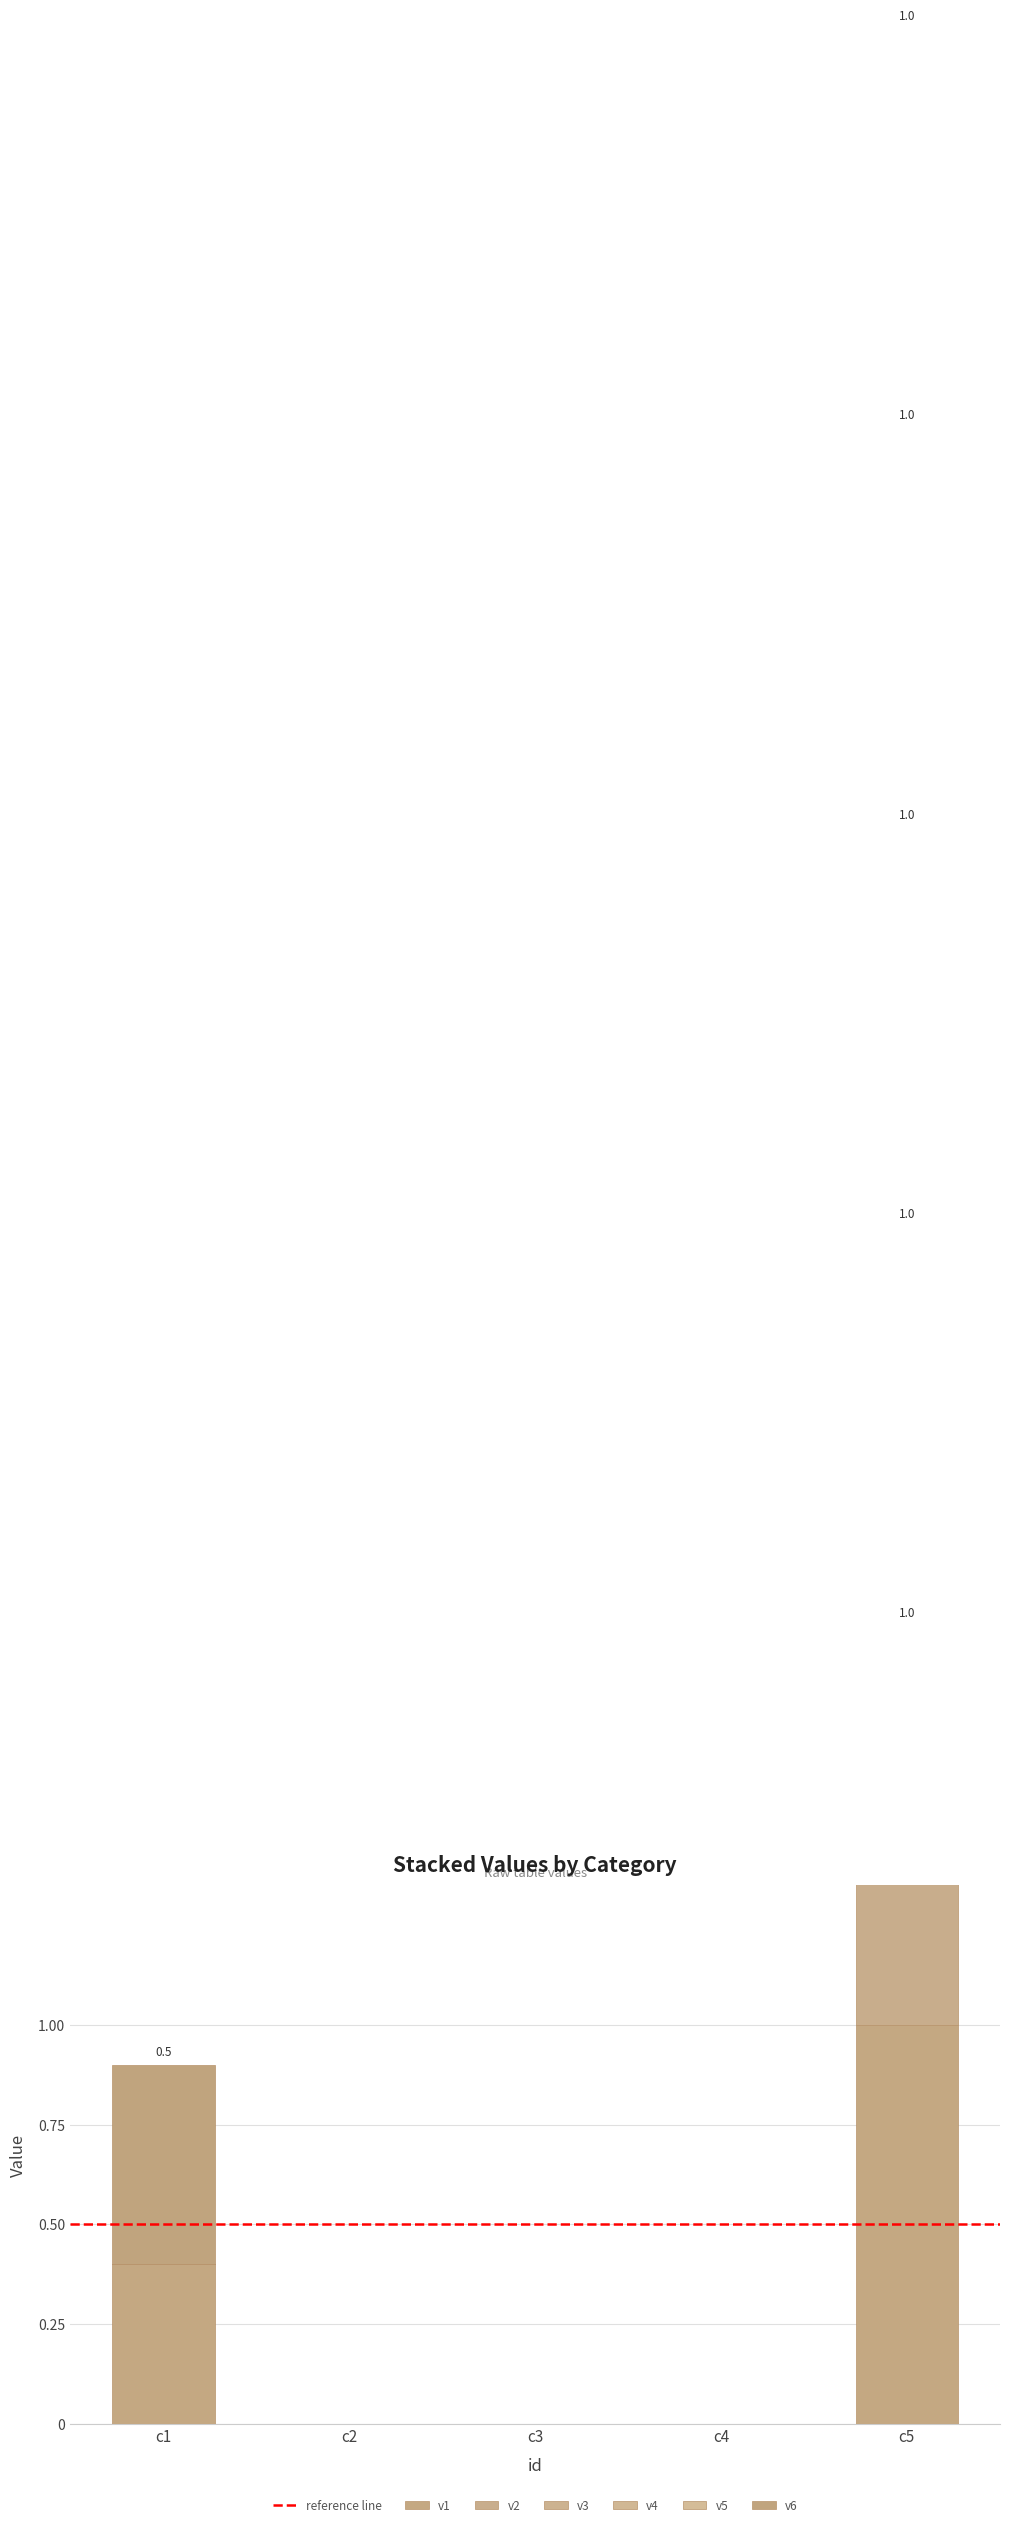

At which label does v6 reach its peak?

c5